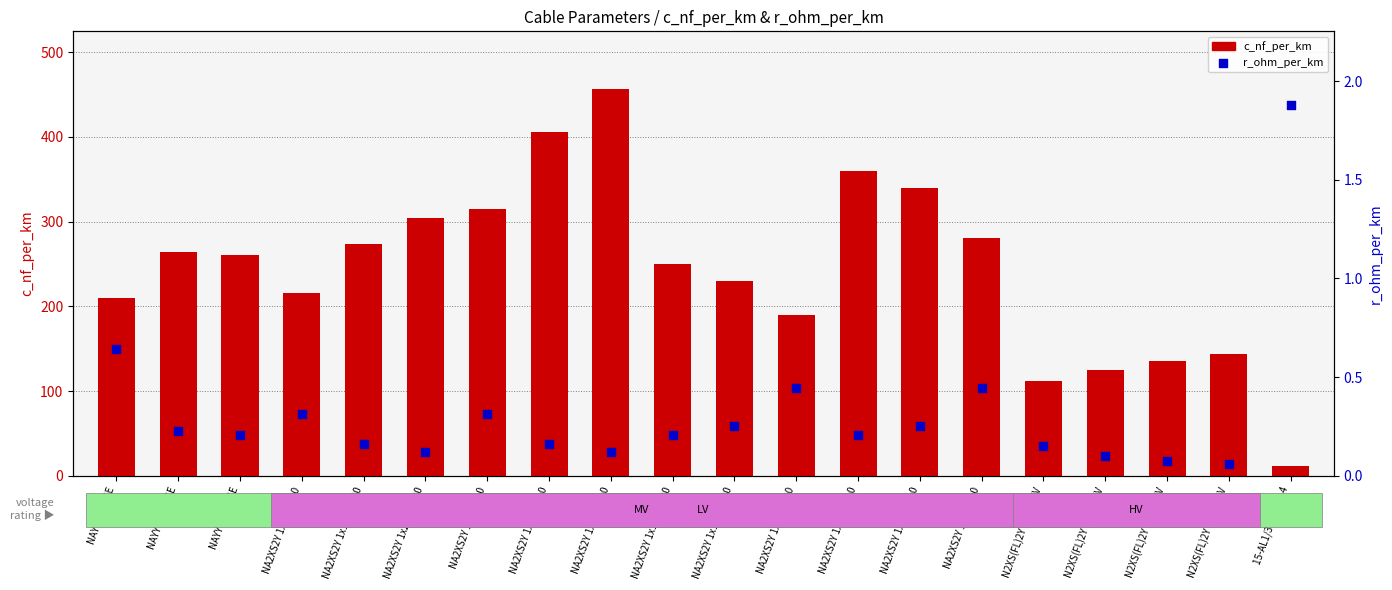

What is the total value across all series at NA2XS2Y 1x150 6/10?

360.2